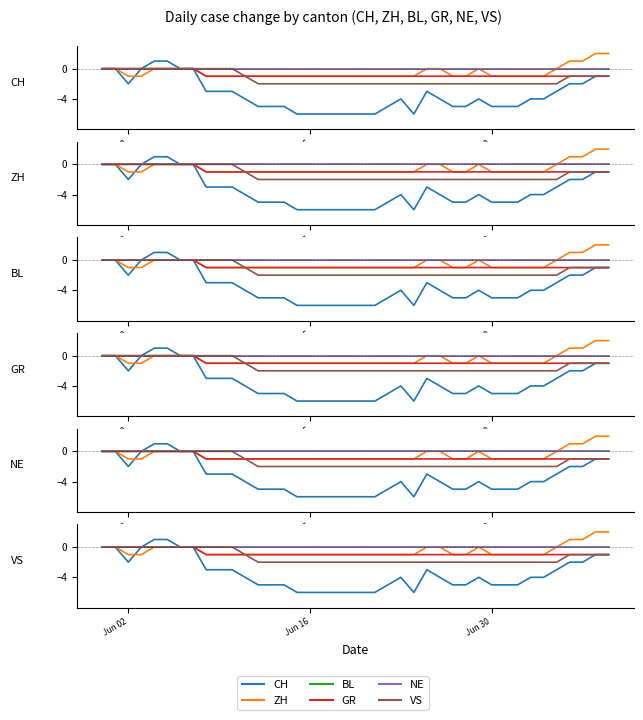

Rank the series at Jun 16 from highest to lowest value.

BL, NE, ZH, GR, VS, CH